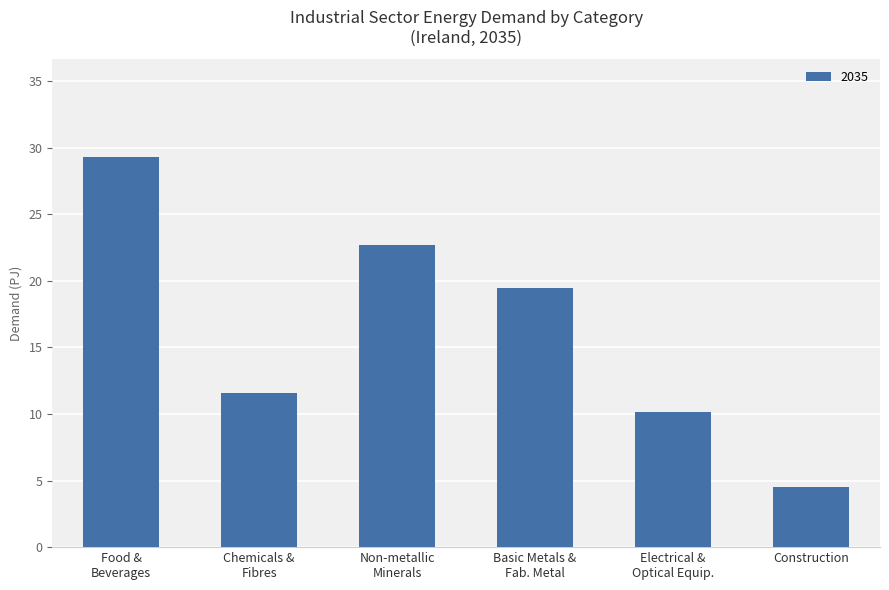

Which category has the lowest value across all series?

Construction